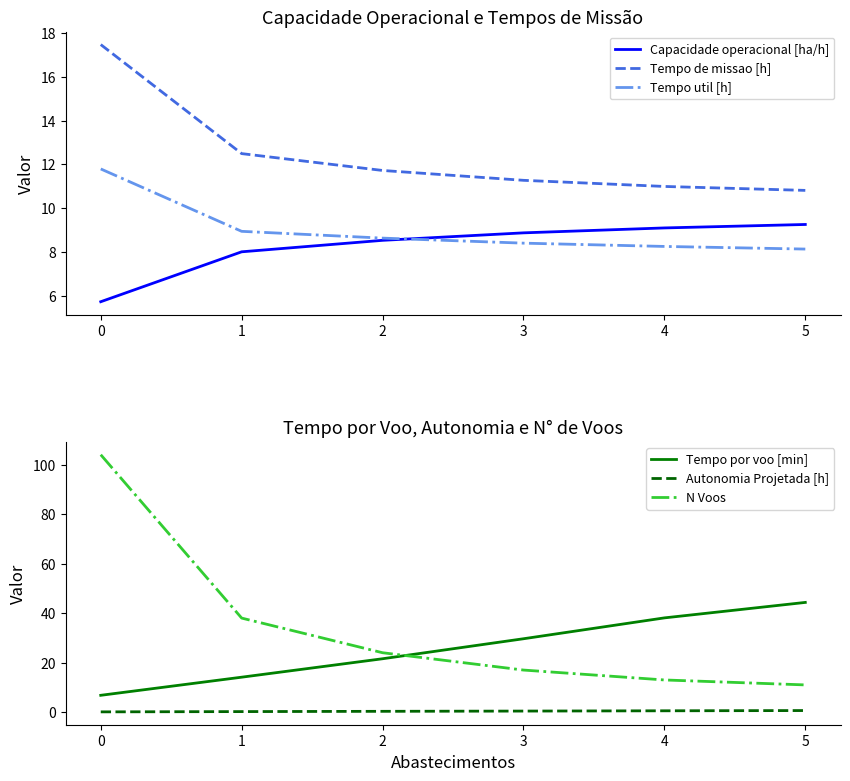

At which label does Tempo por voo [min] reach its peak?

5